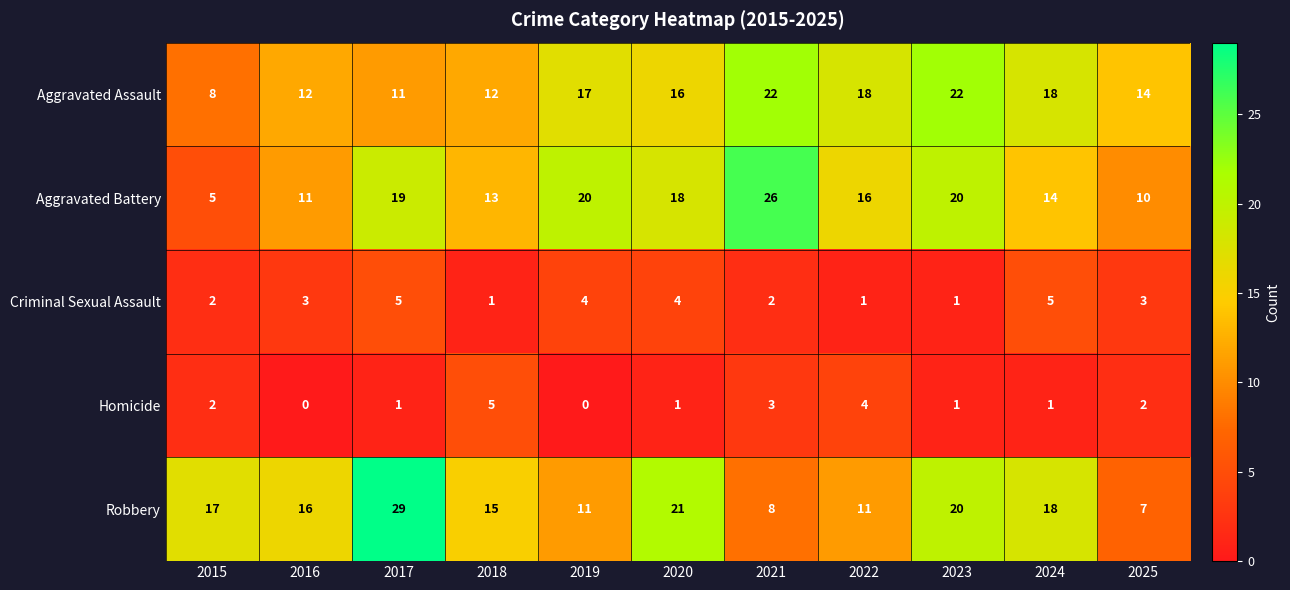

Count the number of categories in the chart.

11